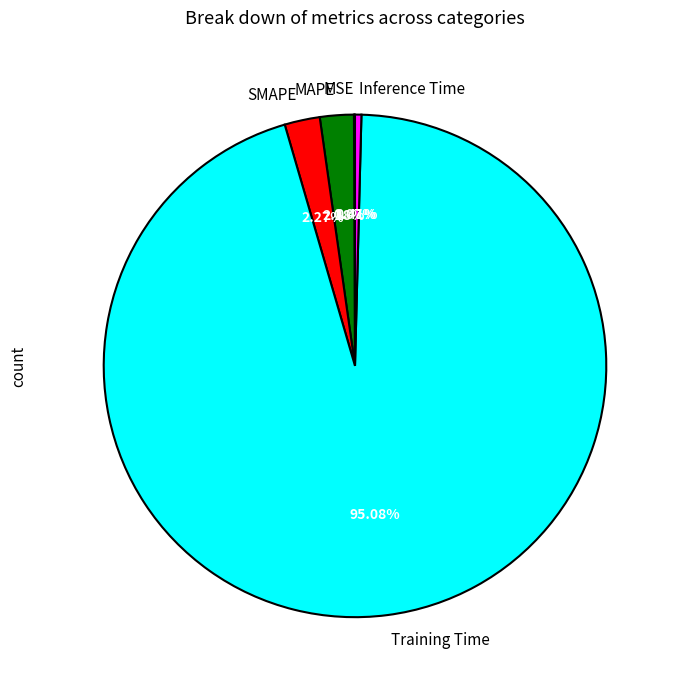

Between SMAPE and Training Time, which is larger?

Training Time